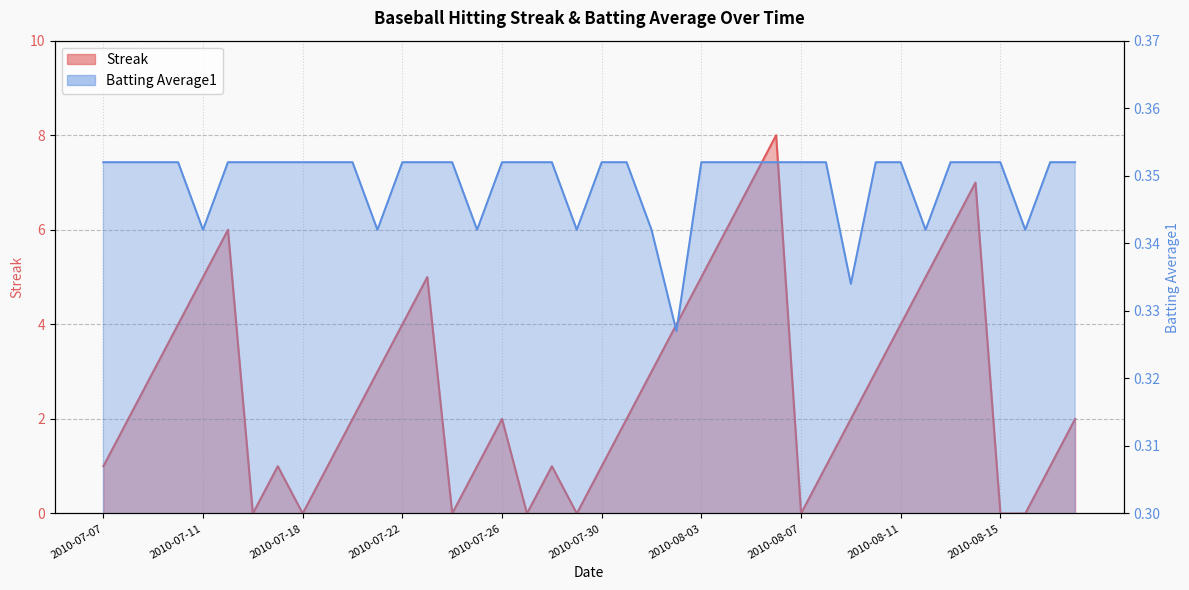

Which category has the lowest value in the Streak series?

2010-07-16